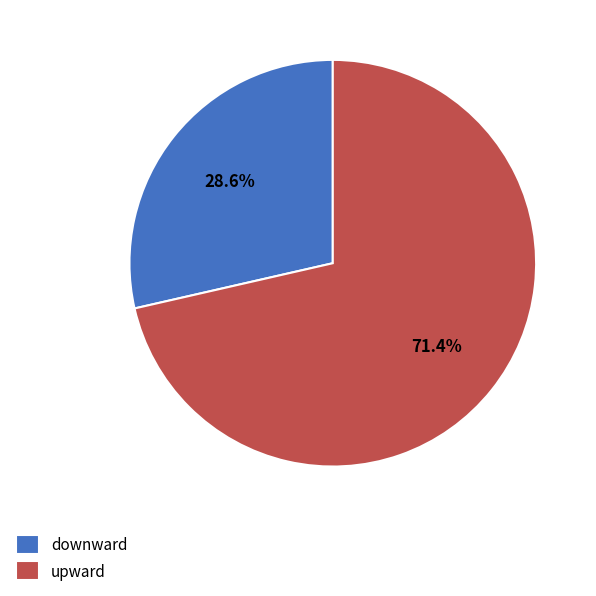

The upward slice represents 71% of the pie. True or false?

True